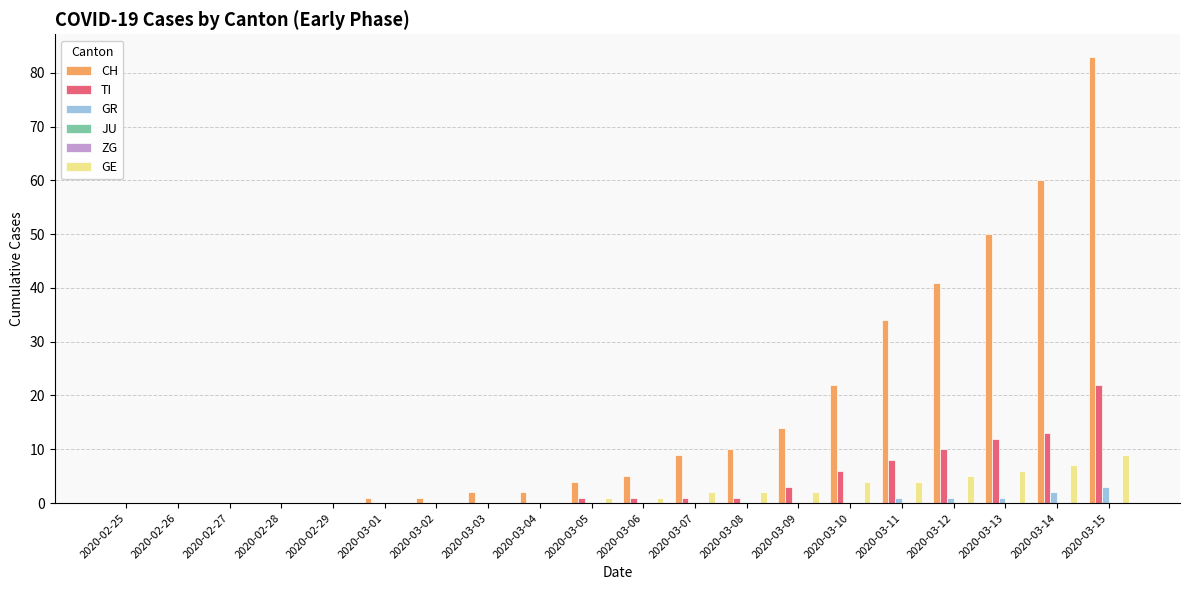

Rank the series by their maximum value, from lowest to highest.

JU, ZG, GR, GE, TI, CH